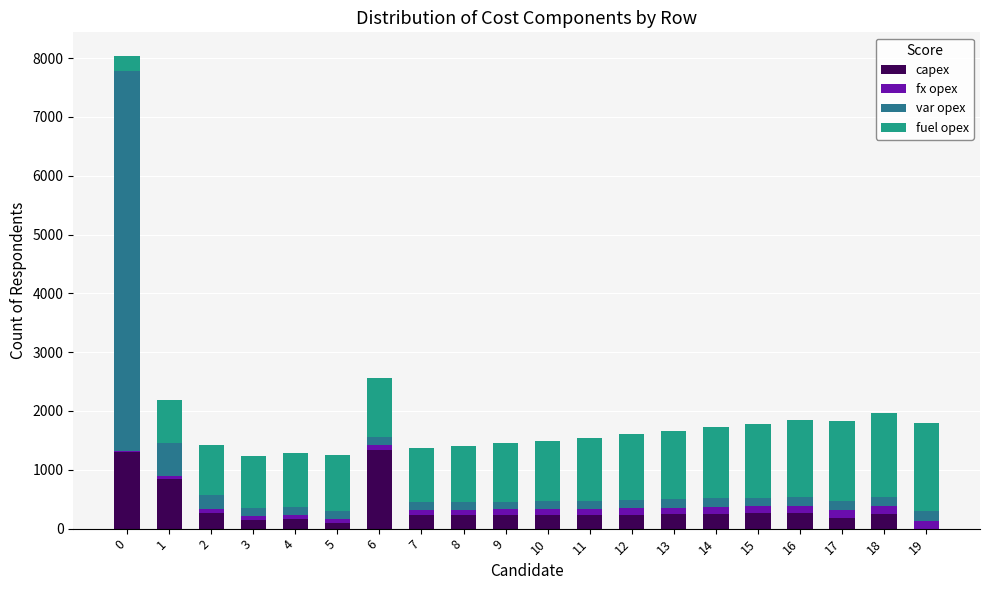

How many data points does each series have?

20